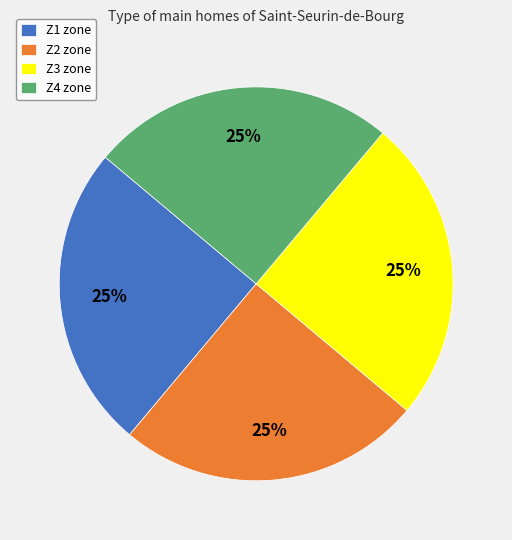

Does Z3 represent more than half of the total?

No